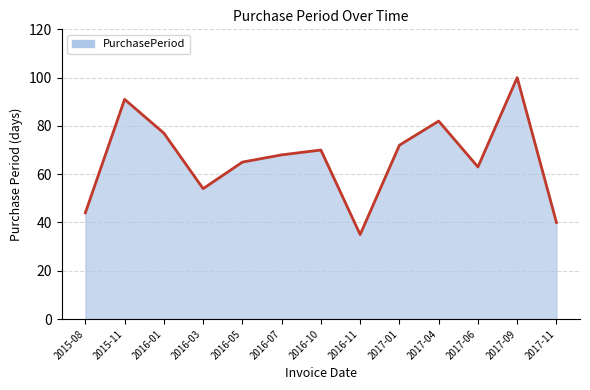

Approximately how many times larger is the value at 2016-01 compared to 2017-04?

0.9